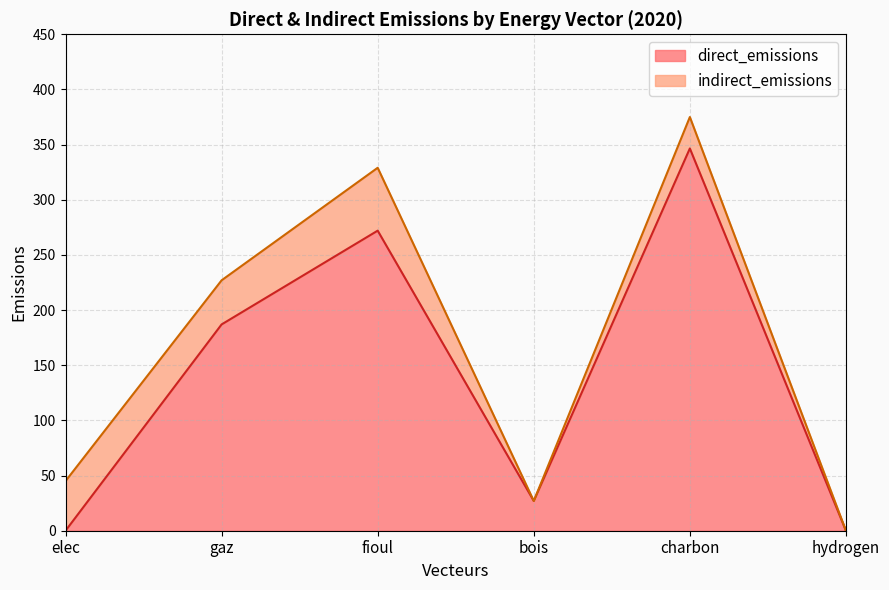

What is the difference between the maximum and minimum values?

346.5